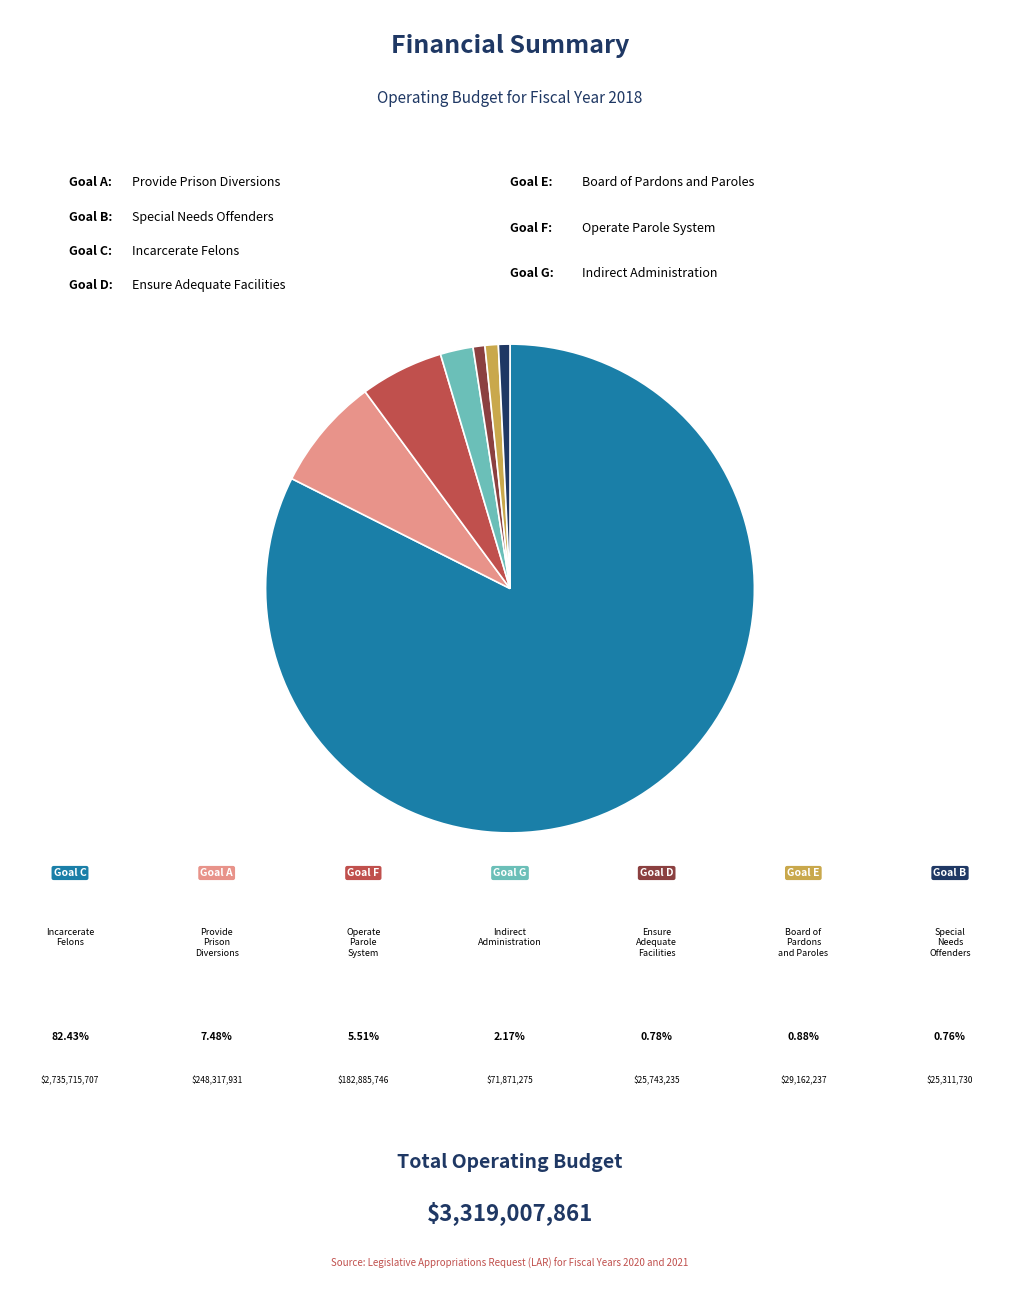

How many segments does this pie chart have?

7